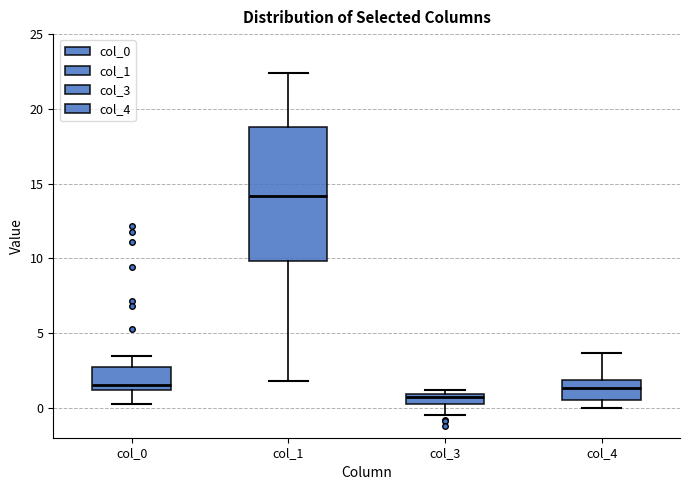

Where is the upper edge of the box for col_0 on the y-axis? The values are not printed on the chart, so give them approximately, as read against the axis.

2.5